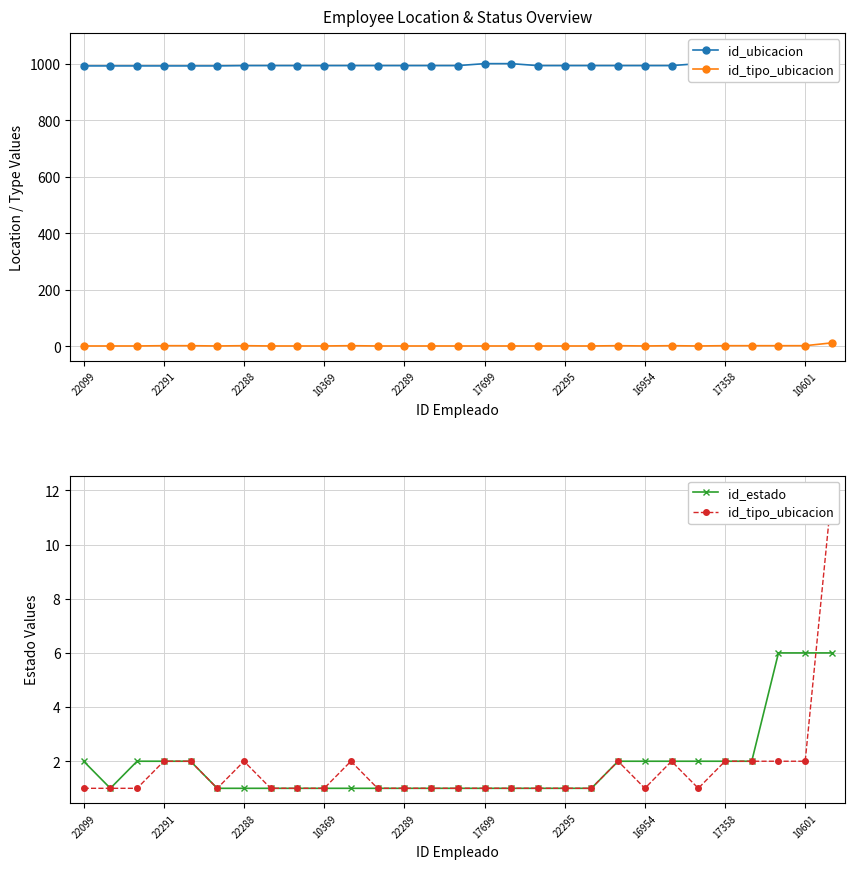

Reading left to right, transcribe all the data shown in this chart.

id_ubicacion: 992	992	992	992	992	992	993	993	993	993	993	993	993	993	993	1000	1000	993	993	993	993	993	993	1000	993	993	993	993	1055
id_tipo_ubicacion: 1	1	1	2	2	1	2	1	1	1	2	1	1	1	1	1	1	1	1	1	2	1	2	1	2	2	2	2	12
id_estado: 2	1	2	2	2	1	1	1	1	1	1	1	1	1	1	1	1	1	1	1	2	2	2	2	2	2	6	6	6